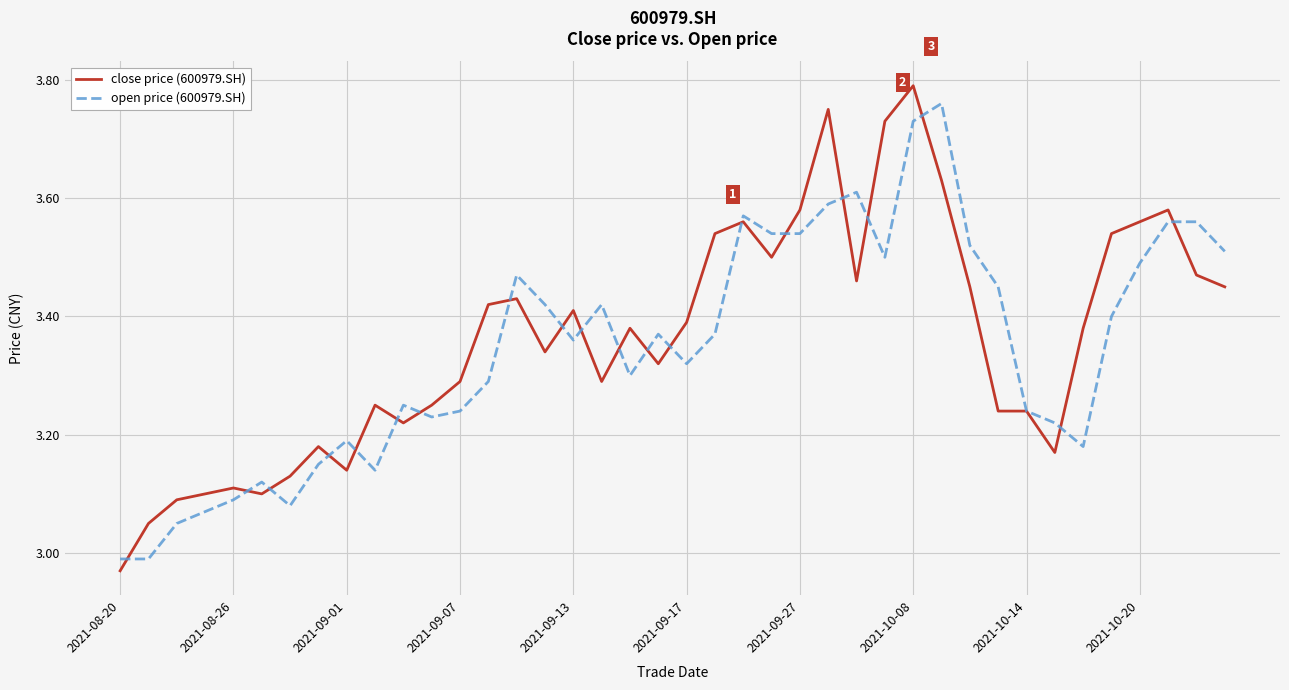

Which series has the widest spread of values?

close price (600979.SH)